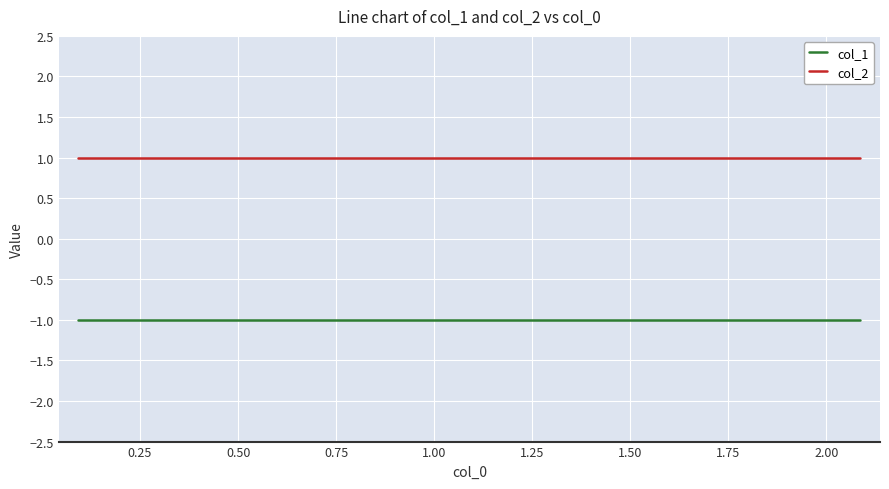

Count the number of data series in this chart.

2